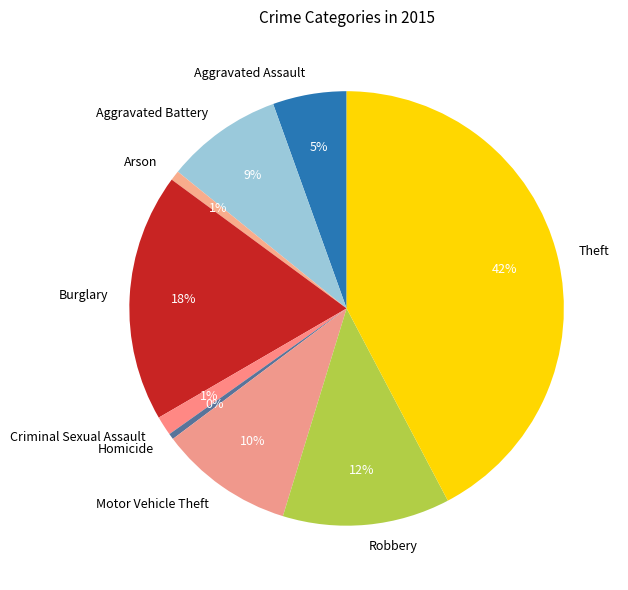

Does Criminal Sexual Assault represent more than half of the total?

No